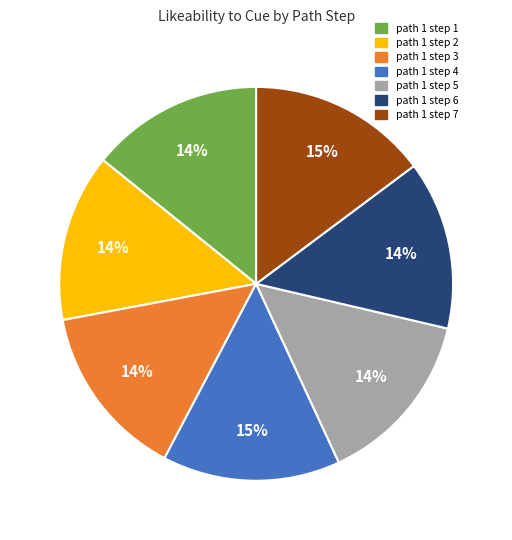

To the nearest percent, what is the difference between the largest and smallest slice percentages?

1%